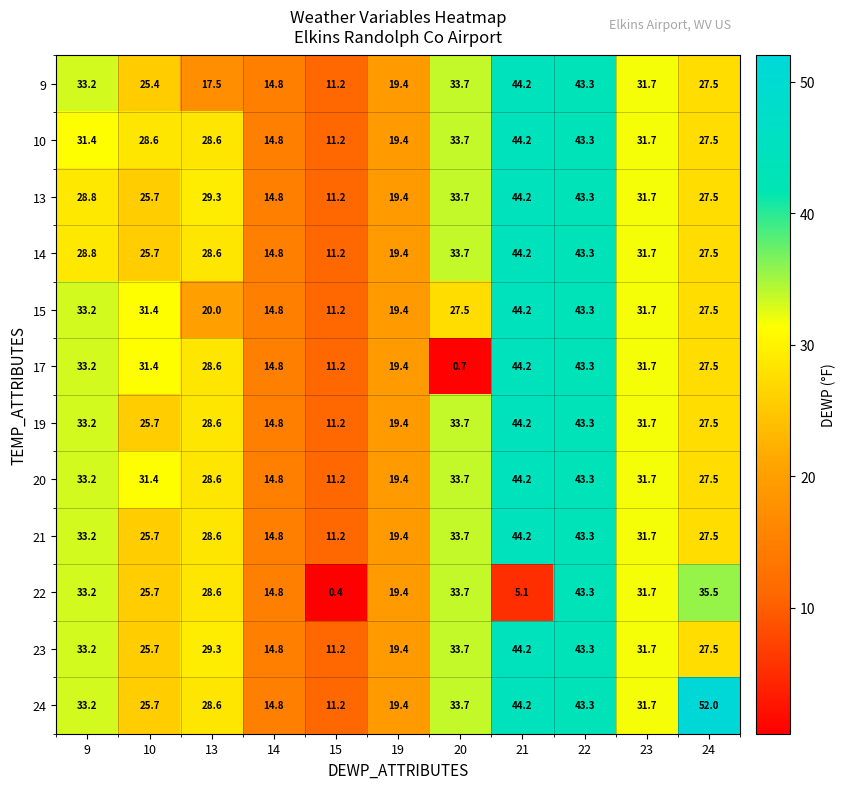

Count the number of categories in the chart.

11